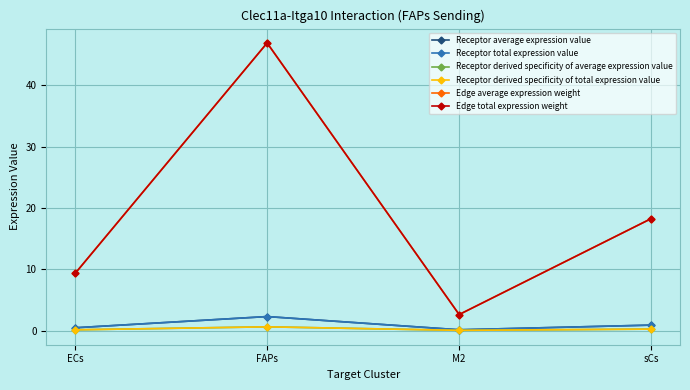

Where is the first local minimum for Edge total expression weight?

M2